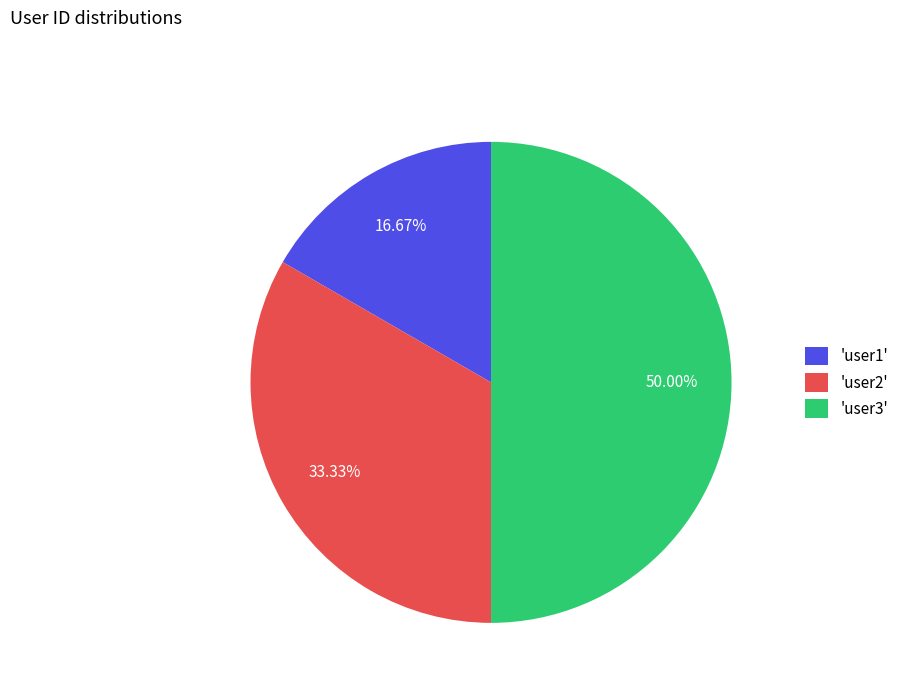

To the nearest percent, what is the average slice percentage?

33%